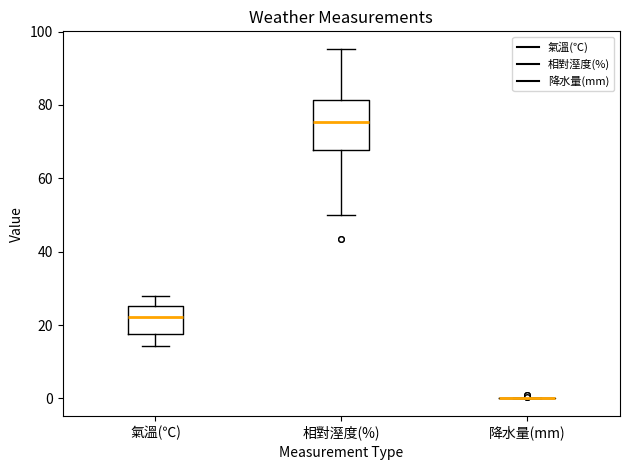

Which box is the tallest, from its lower edge to its upper edge?

相對溼度(%)